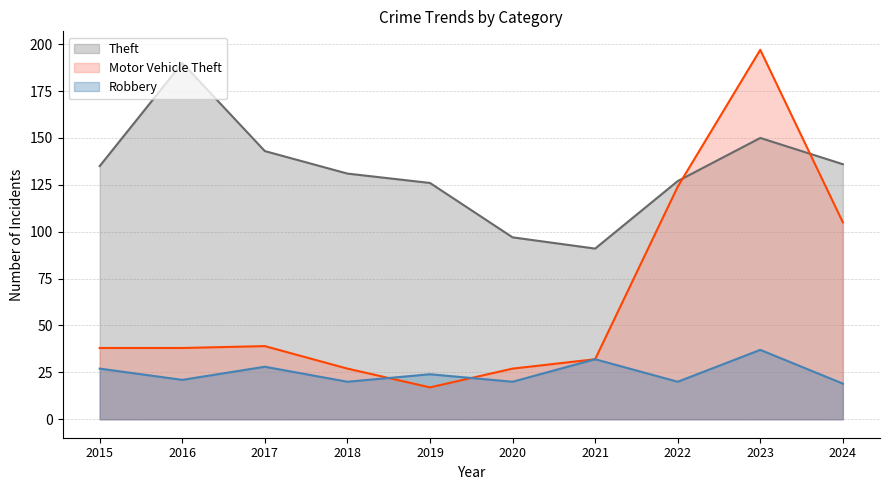

True or false: Robbery and Theft cross at least once.

False